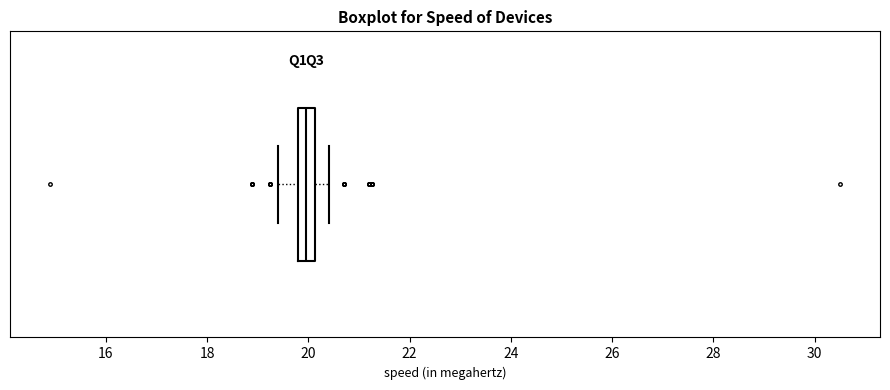

Read this box plot against the x-axis: the position of the median line, the range covered by the box, and the ends of both whiskers. The values are not printed on the chart, so give them approximately, as read against the axis.

median 20.0, box 19.8 to 20.2, whiskers 19.4 to 20.4